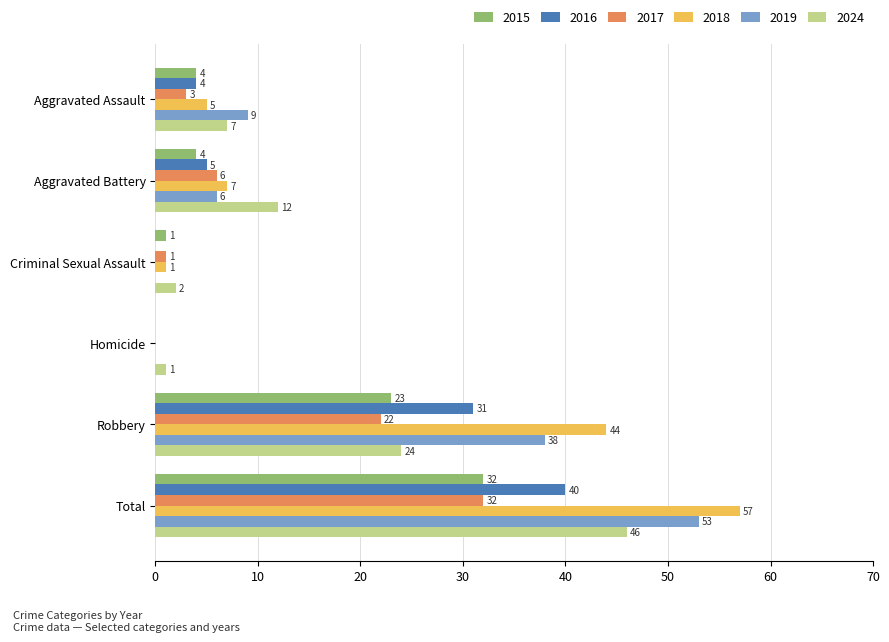

Which series has the largest total across all categories?

2018